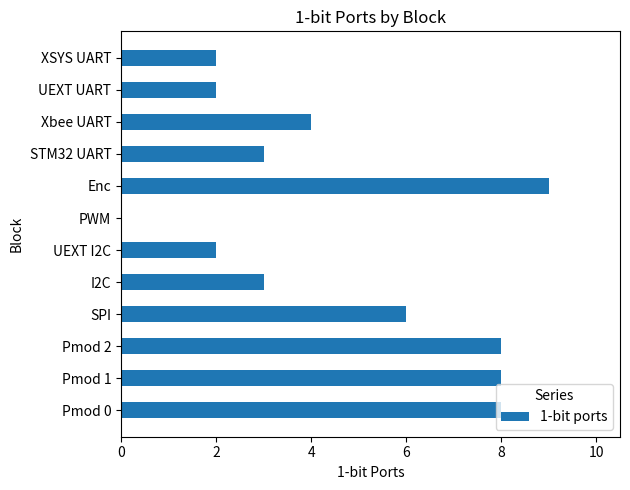

Which has a higher value, Pmod 1 or Xbee UART?

Pmod 1